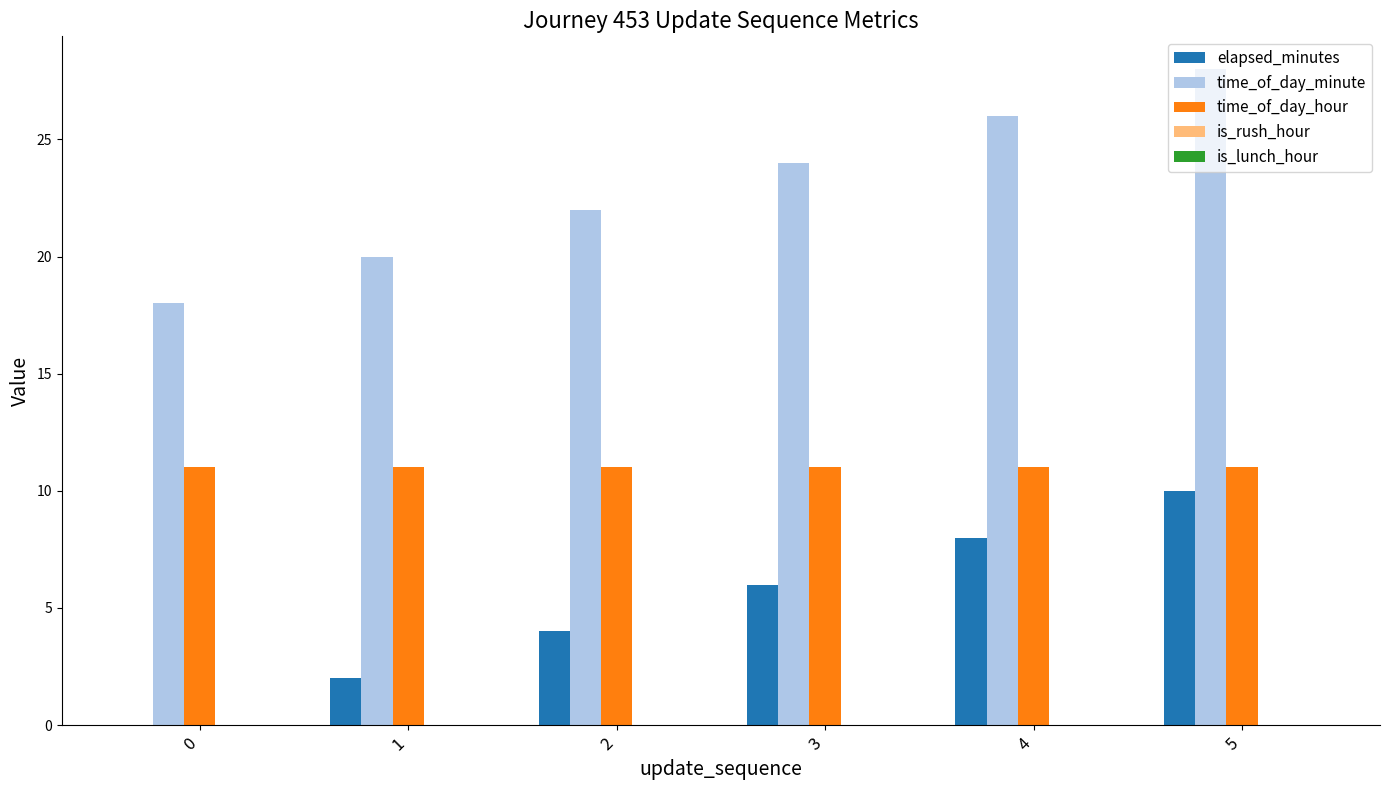

What is the sum of all elapsed_minutes values?

30